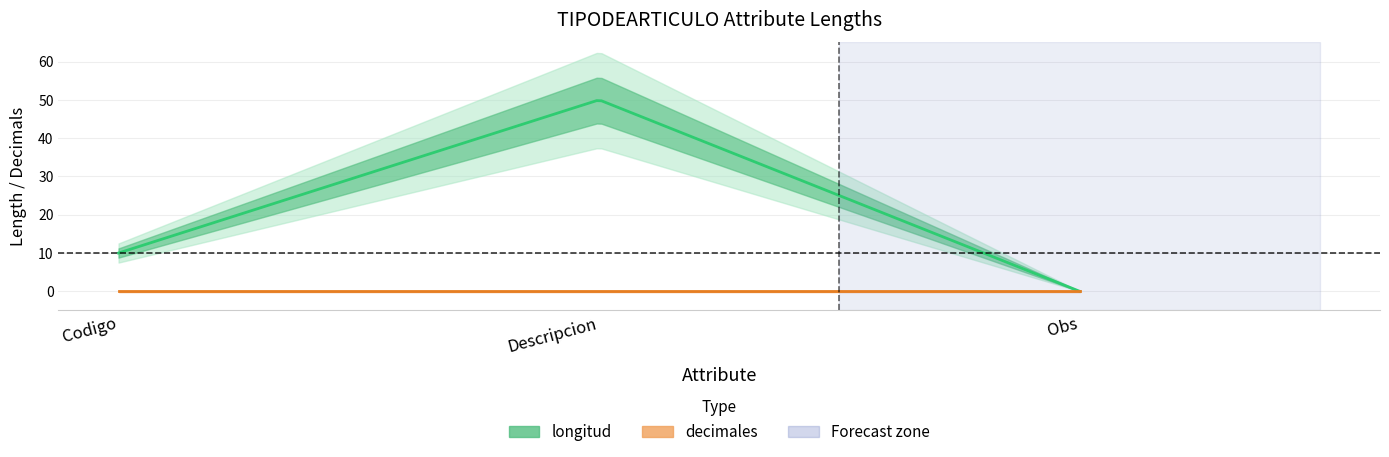

What is the average value of the longitud series?

20